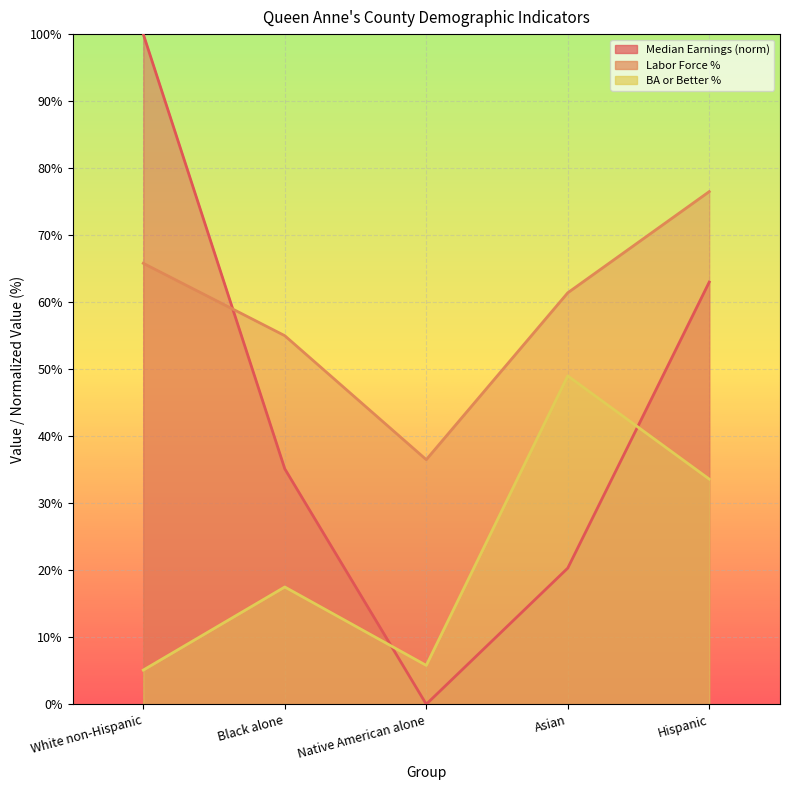

What is the label of the 5th point from the right?

White non-Hispanic